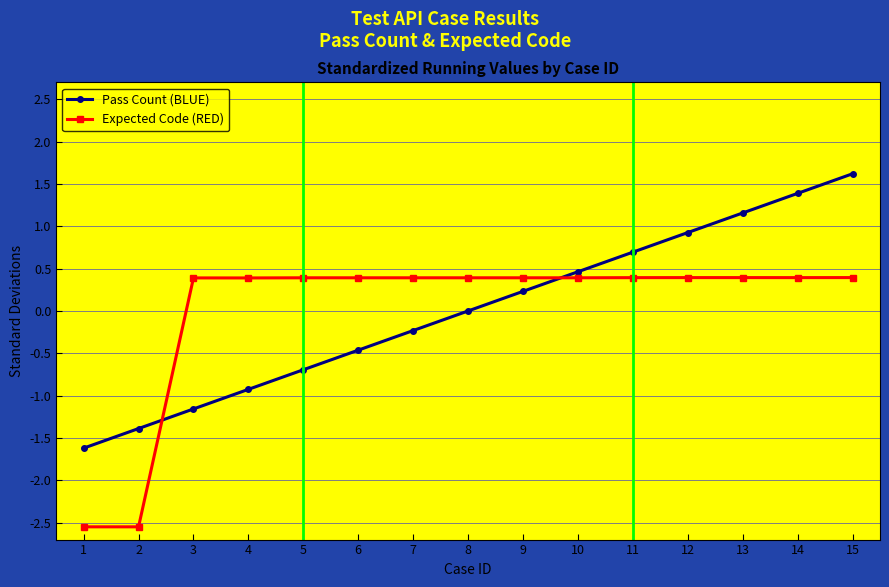

What is the difference between the highest and lowest values at 2?

1.2